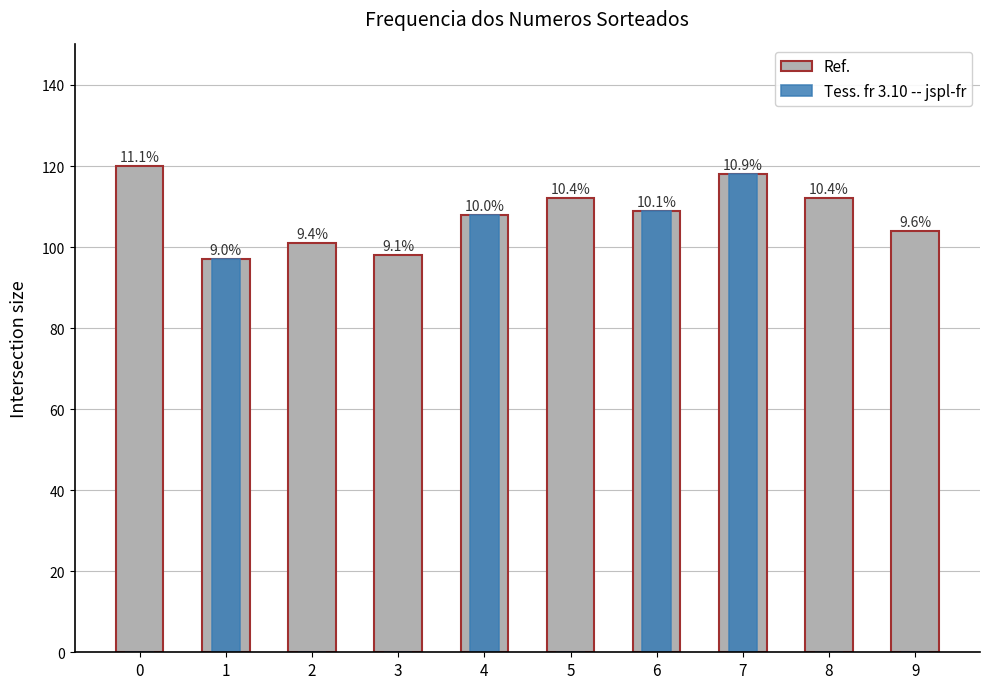

What is the highest value of the Ref. series?

120